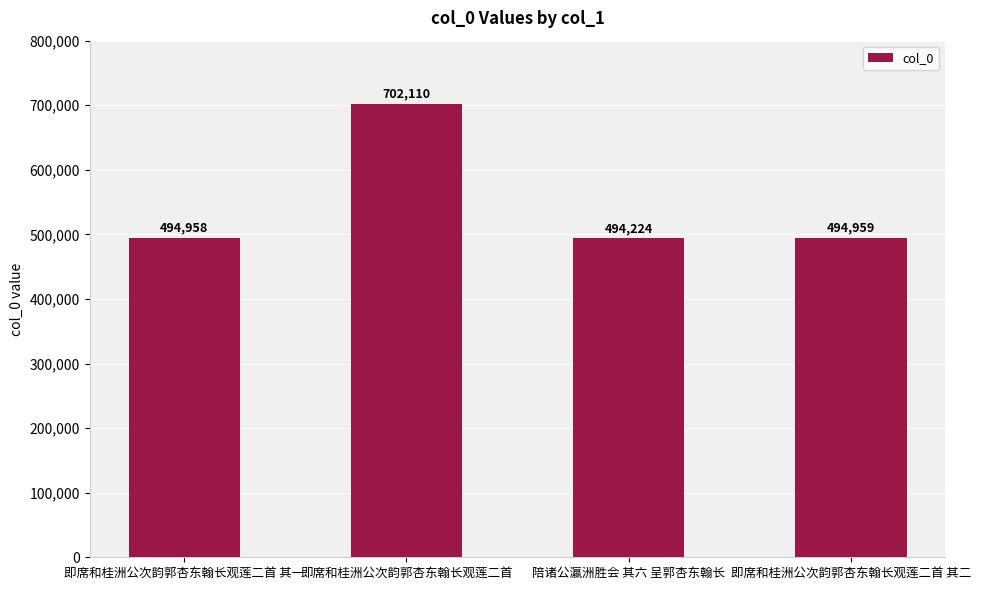

What is the value of the 4th bar from the left?

494959